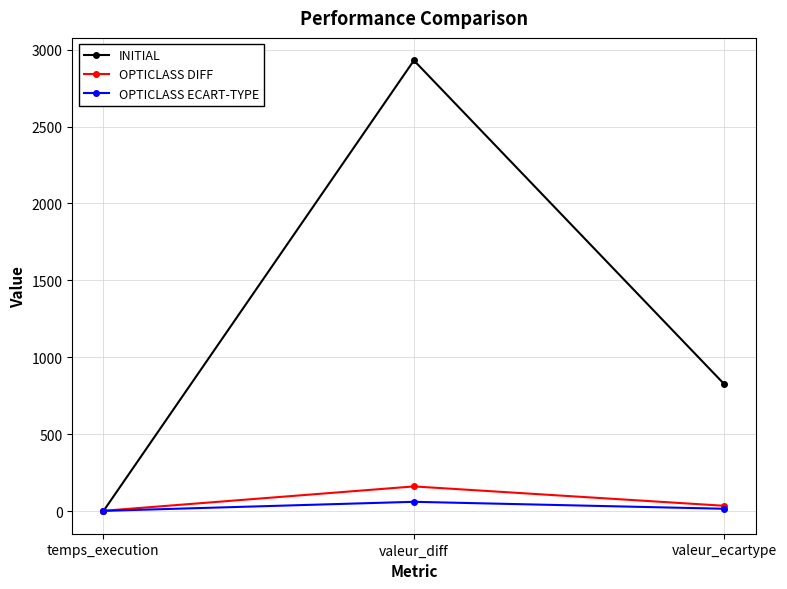

What is the maximum value shown in the chart?

2930.0